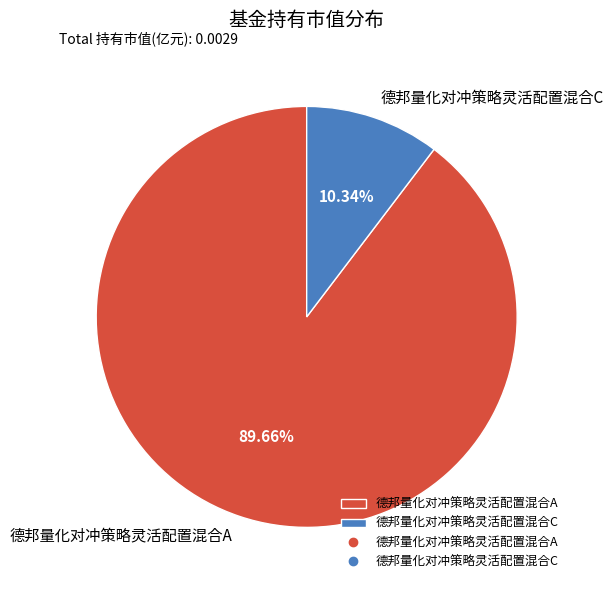

Which category has the biggest portion of the pie?

德邦量化对冲策略灵活配置混合A